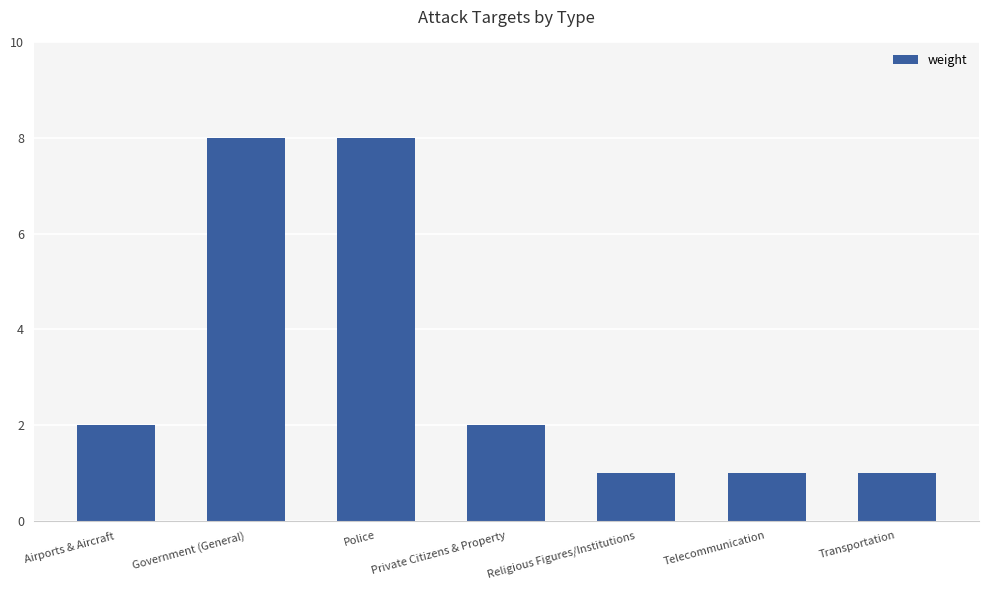

What is the label of the 6th bar from the left?

Telecommunication